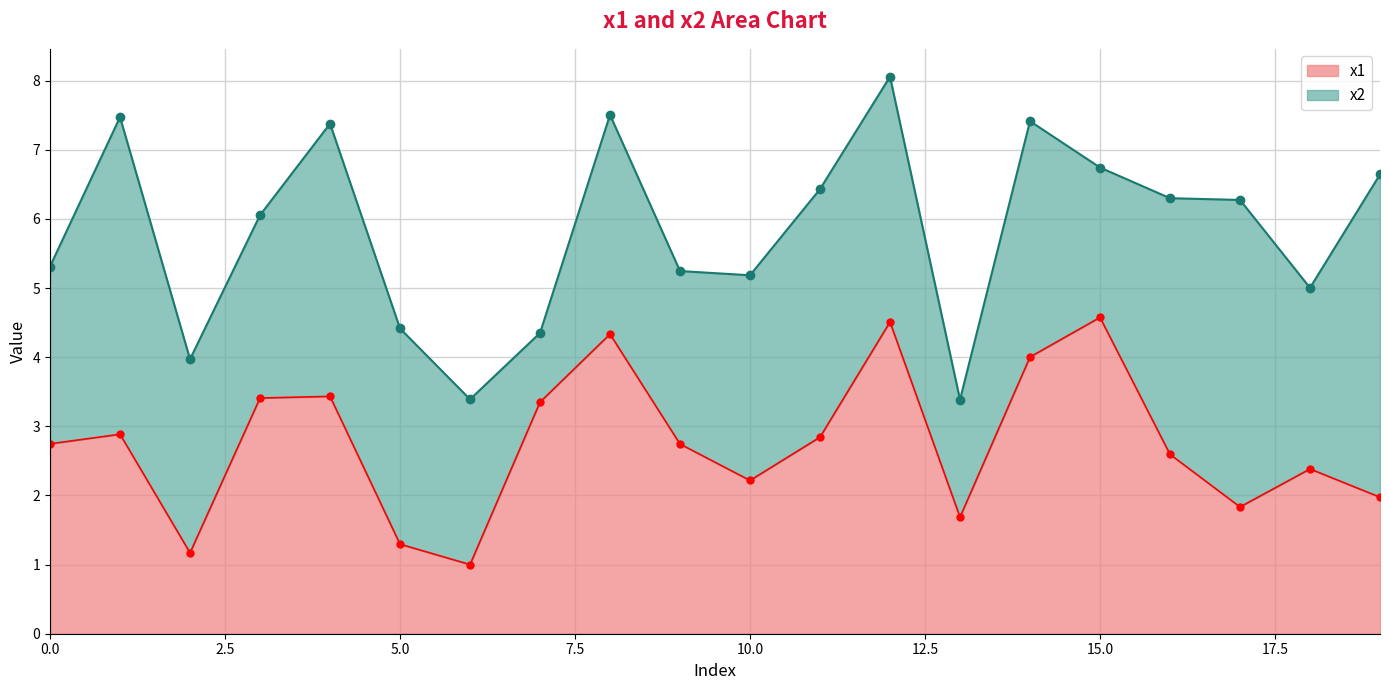

List the labels in order of value, largest first.

15, 12, 8, 14, 4, 3, 7, 1, 11, 0, 9, 16, 18, 10, 19, 17, 13, 5, 2, 6